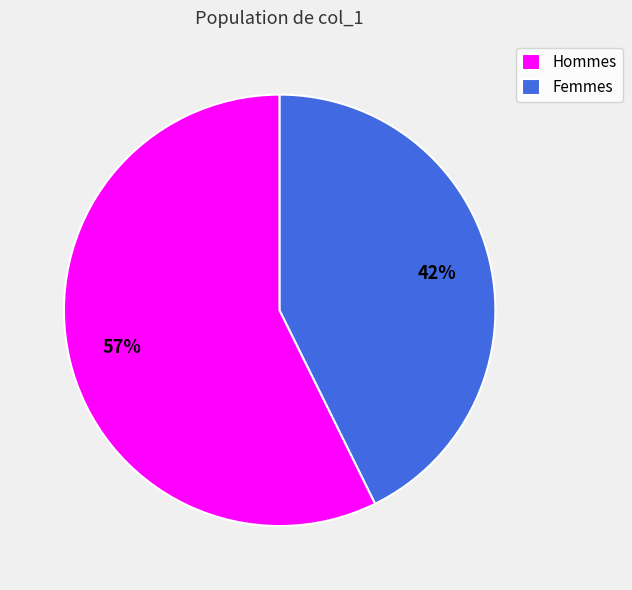

True or false: 3 accounts for 10% of the total.

False